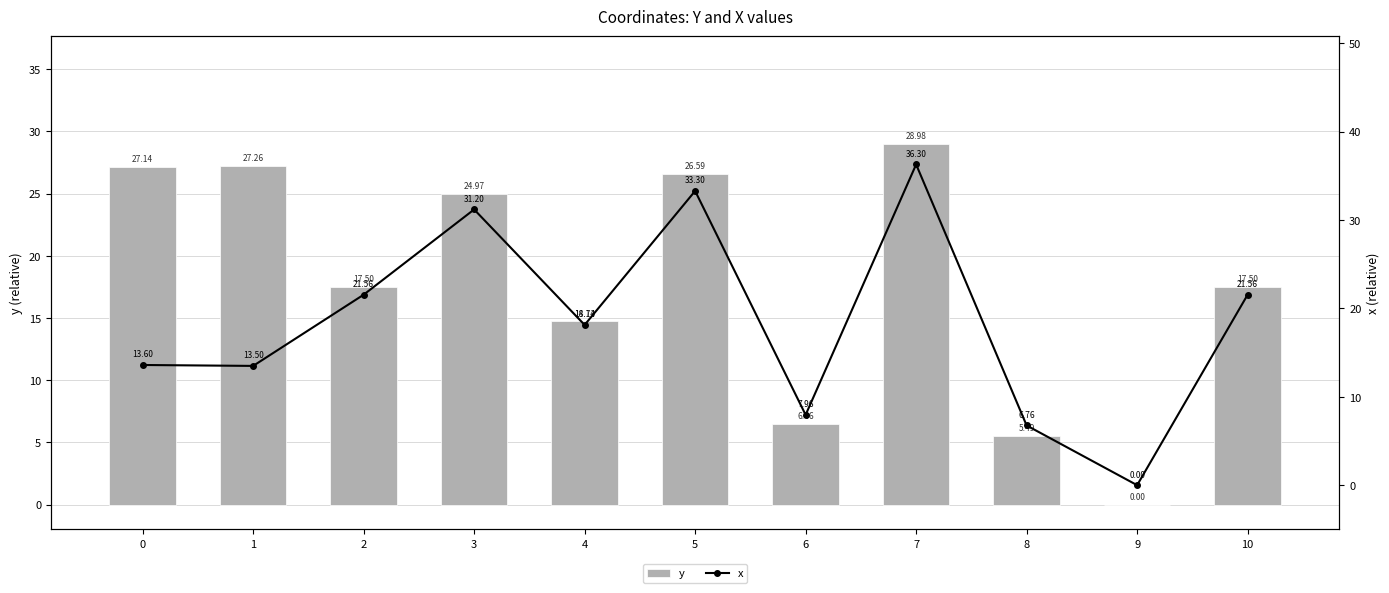

Count the number of data series in this chart.

2